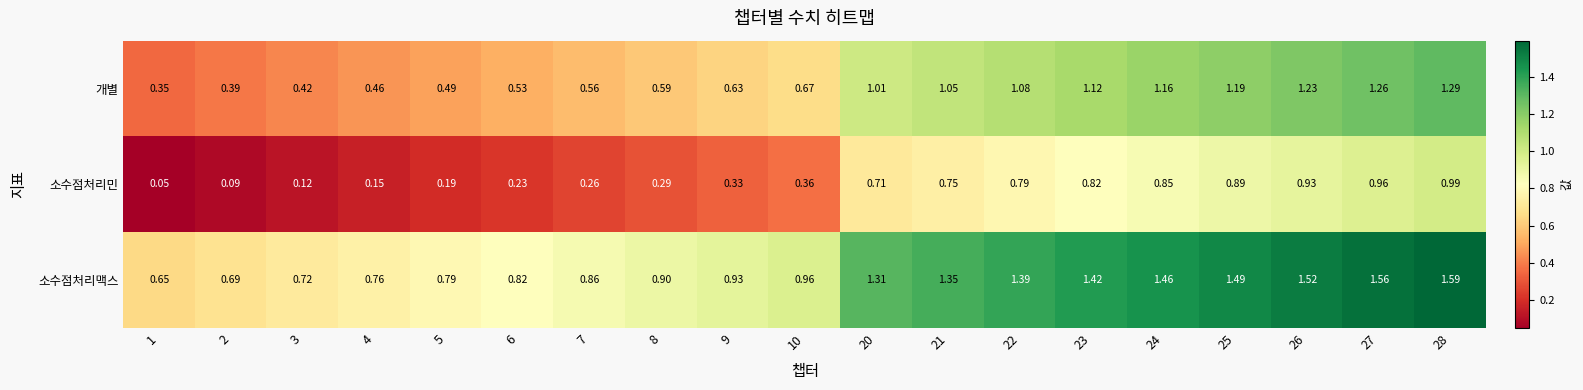

List the series in order of their overall mean, lowest first.

소수점처리민, 개별, 소수점처리맥스